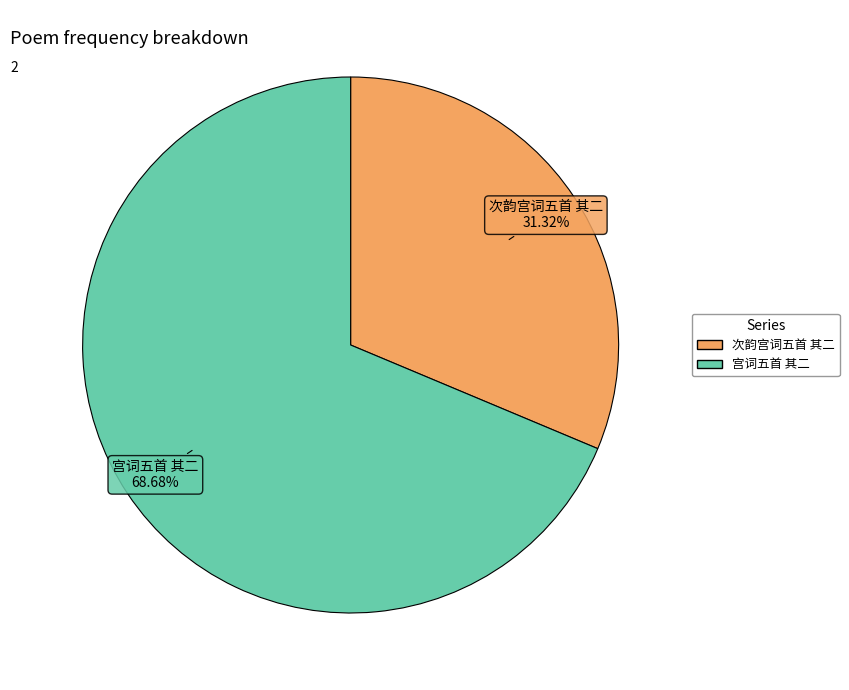

Which slice is the largest?

宫词五首 其二